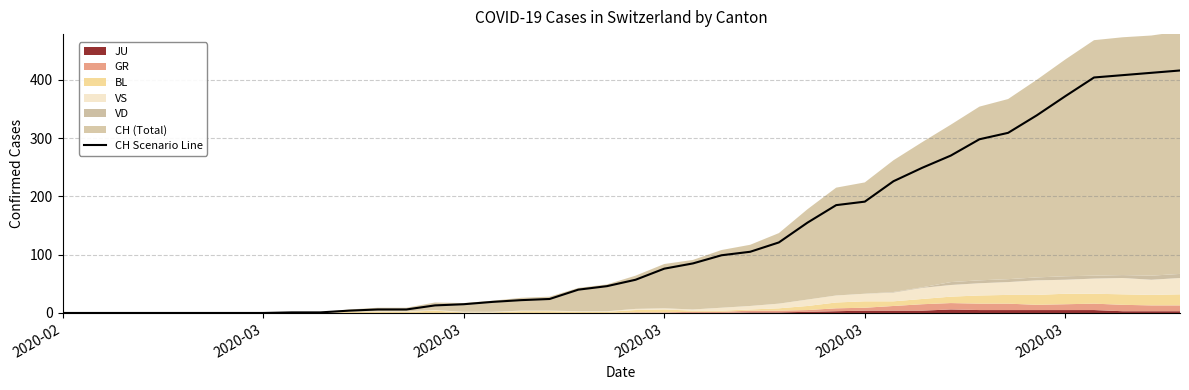

What is the sum of all values?

4974